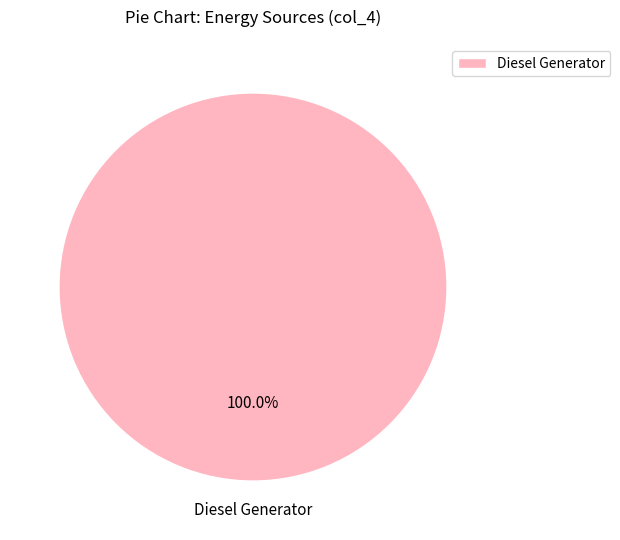

Is there a majority slice in this chart?

Yes